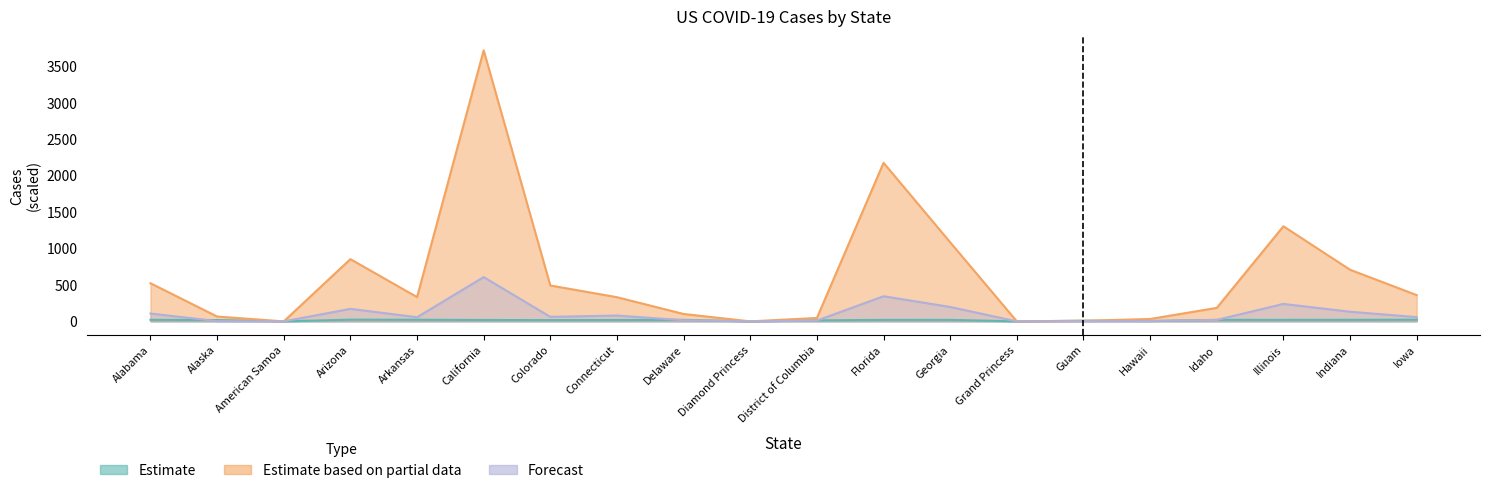

Rank the series by their maximum value, from lowest to highest.

Incident_Rate, Deaths, Confirmed